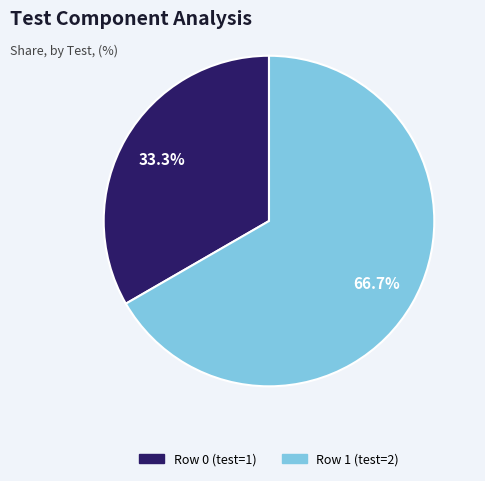

Which slice is the smallest?

Row 0